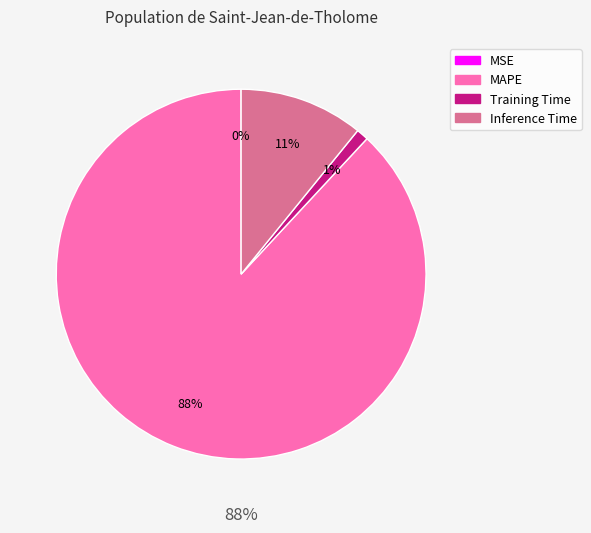

To the nearest percent, what portion does Training Time represent?

1%